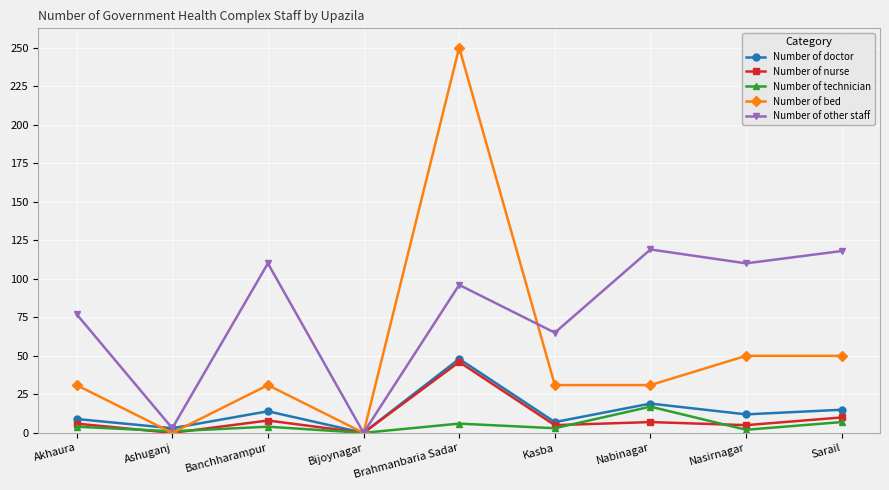

What is the average value of the Number of doctor series?

14